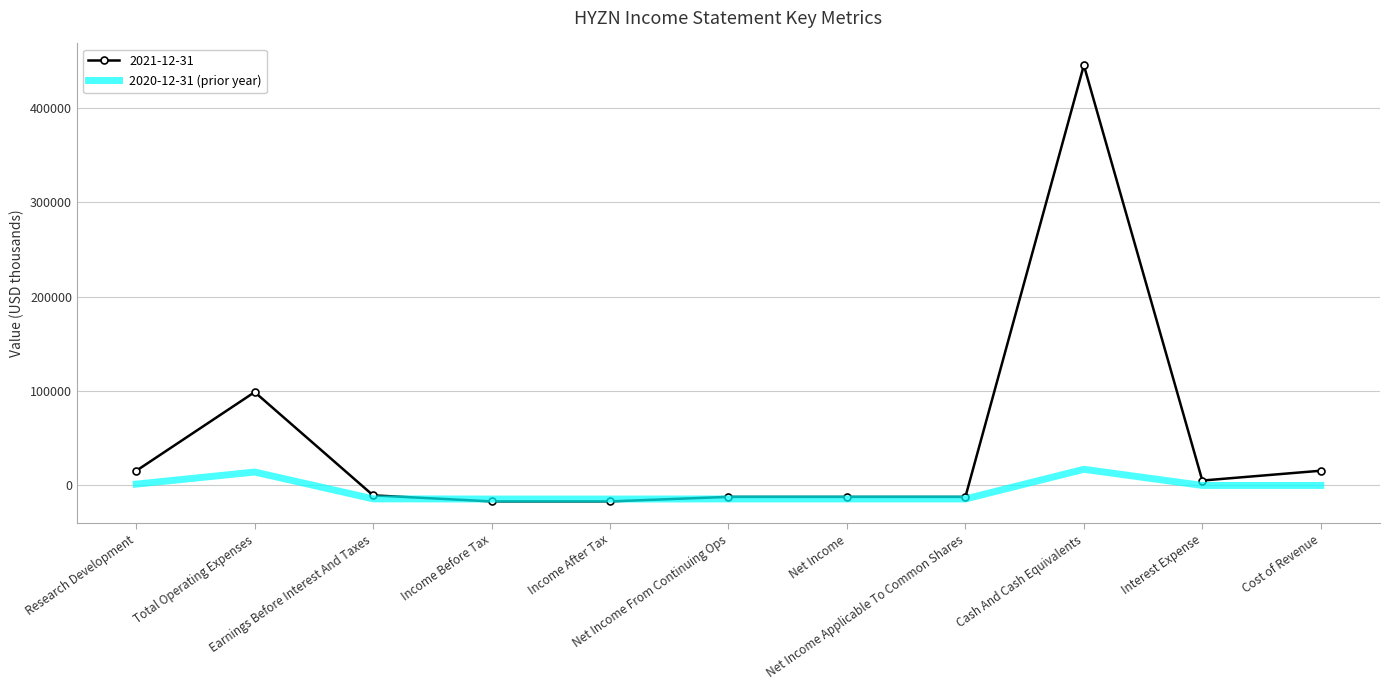

Which series has the largest total across all categories?

2021-12-31